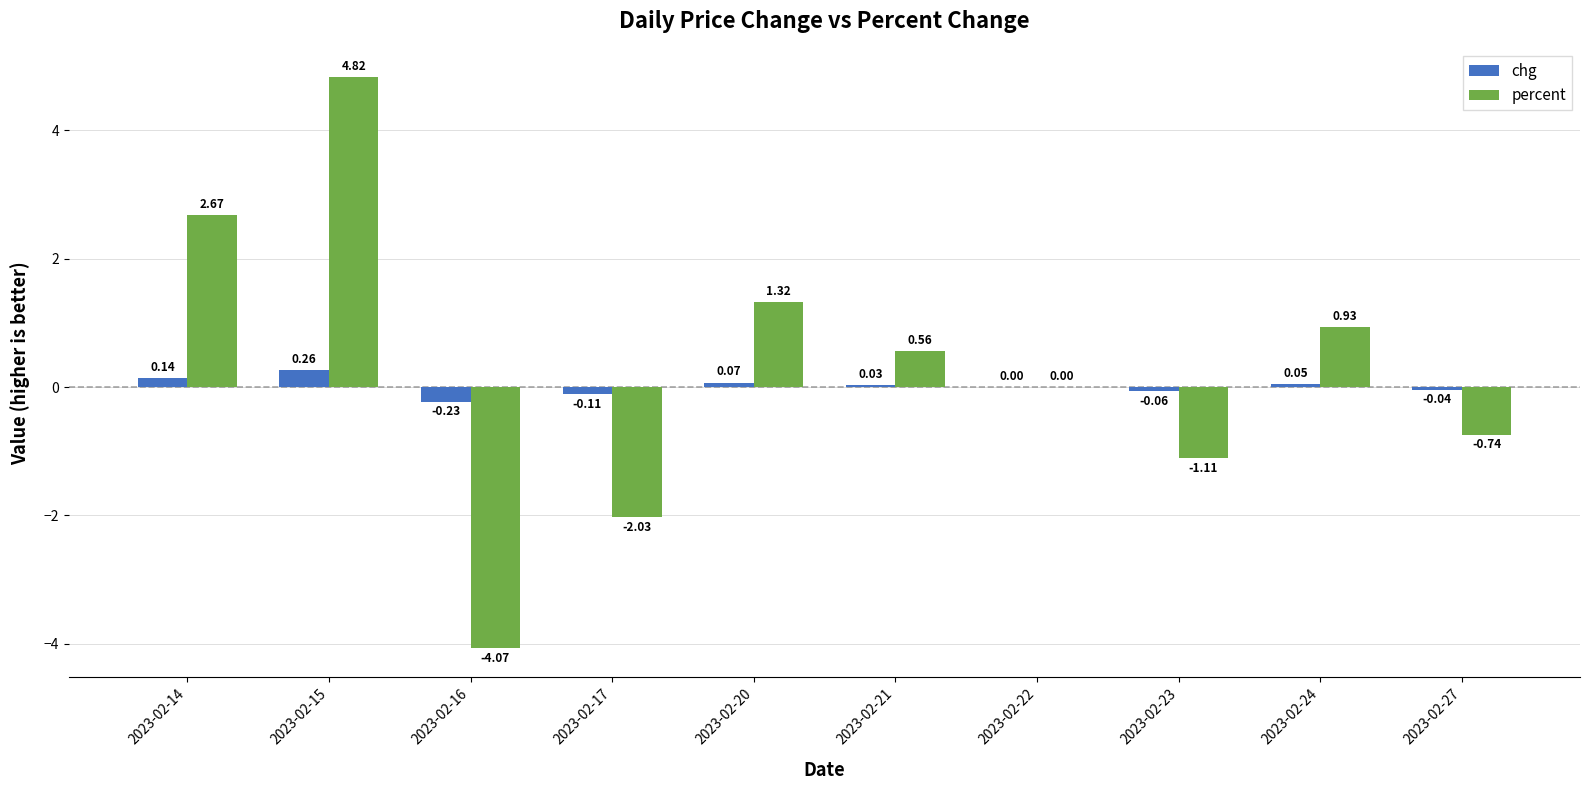

How many groups of bars are there?

10